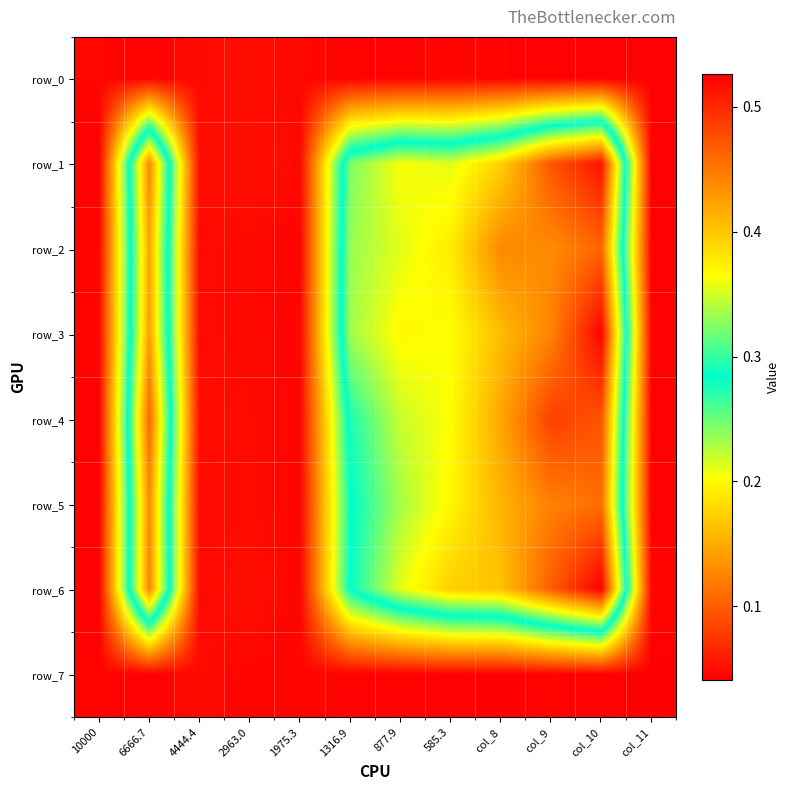

What is the spread (max minus min) of values at 1316.9?

0.3